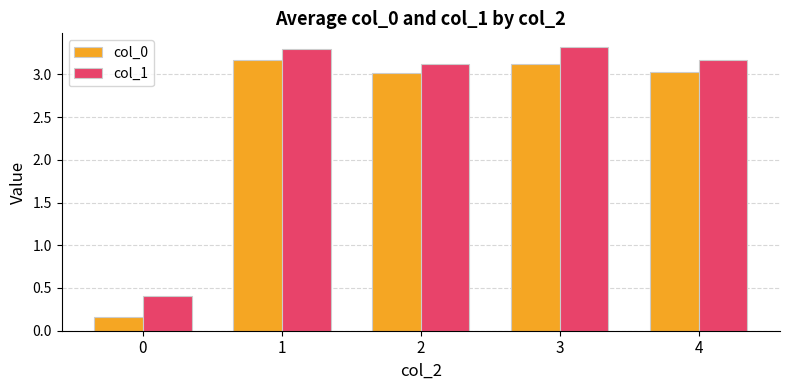

List the series in order of their peak value, highest first.

col_1, col_0